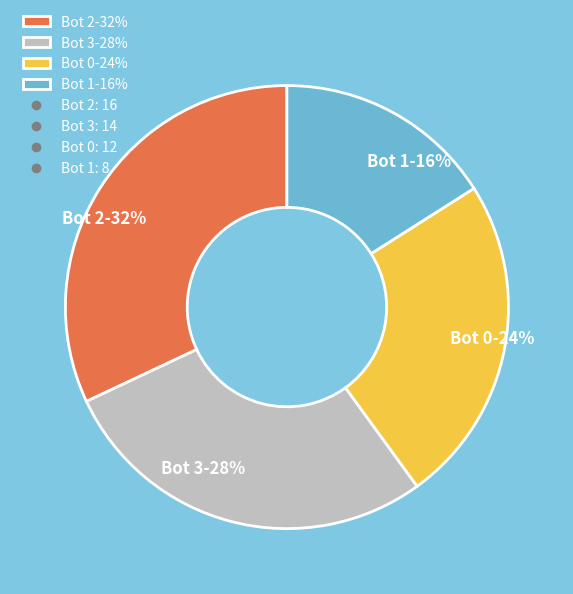

How many segments does this pie chart have?

4